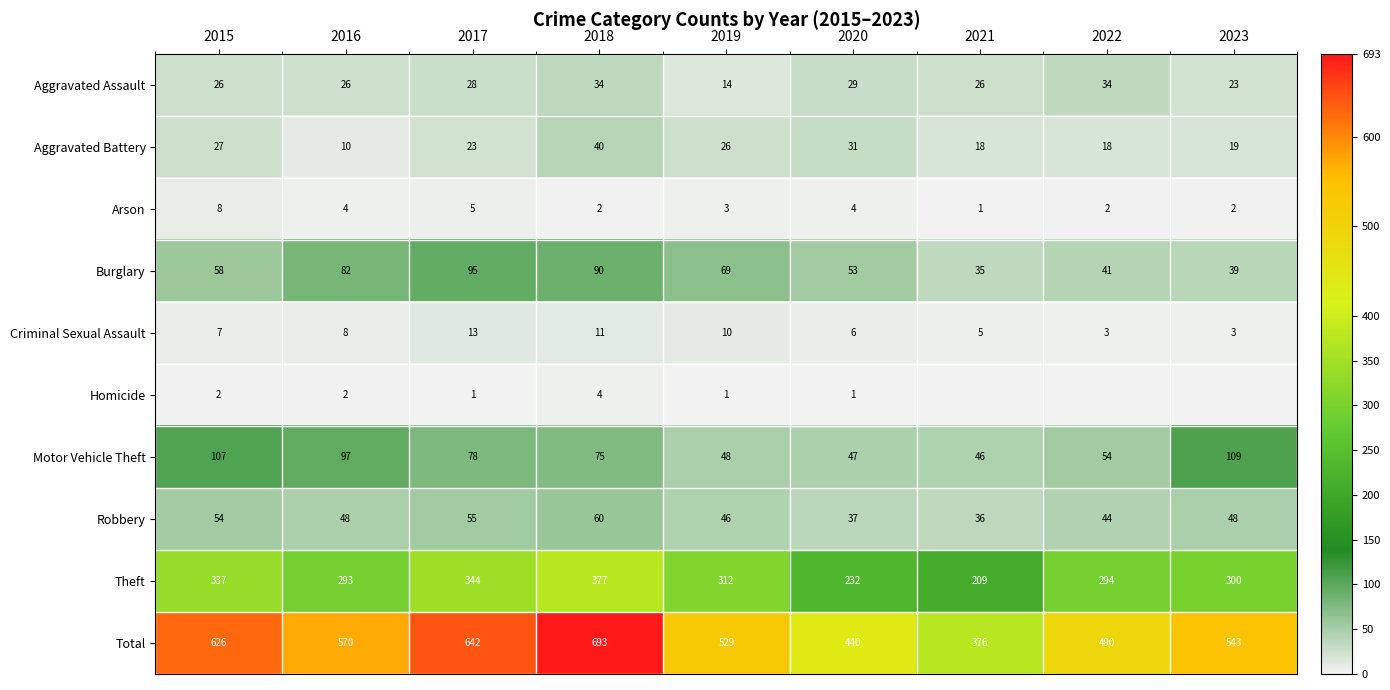

True or false: Arson has a value of 0 at 2021.

False